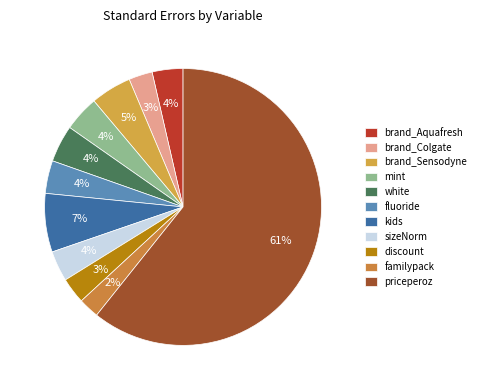

Which has a higher value, discount or mint?

mint